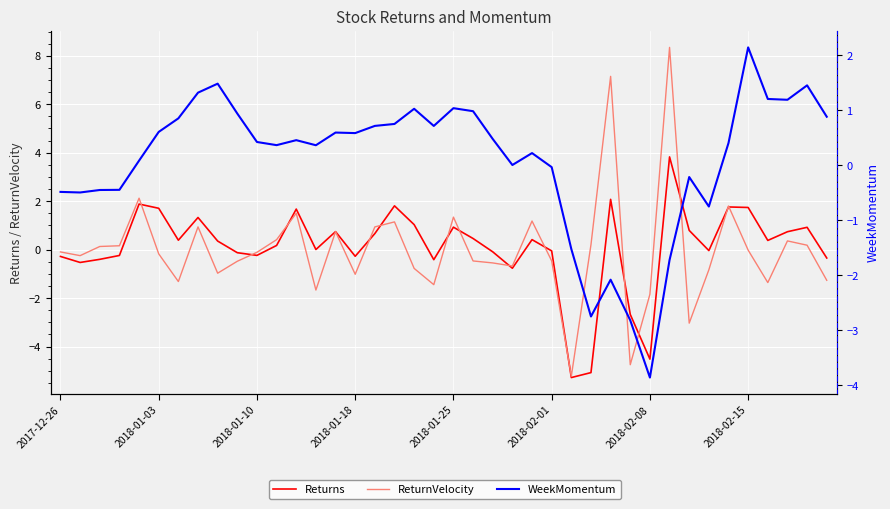

At which category does the chart reach its minimum across all series?

26